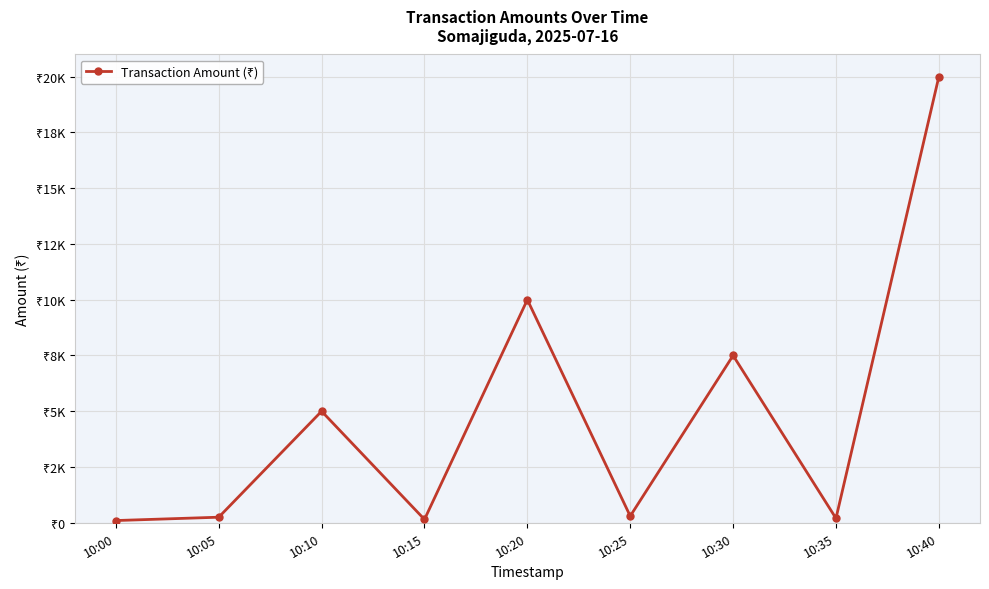

Rank the categories by value from lowest to highest.

10:00, 10:15, 10:35, 10:05, 10:25, 10:10, 10:30, 10:20, 10:40